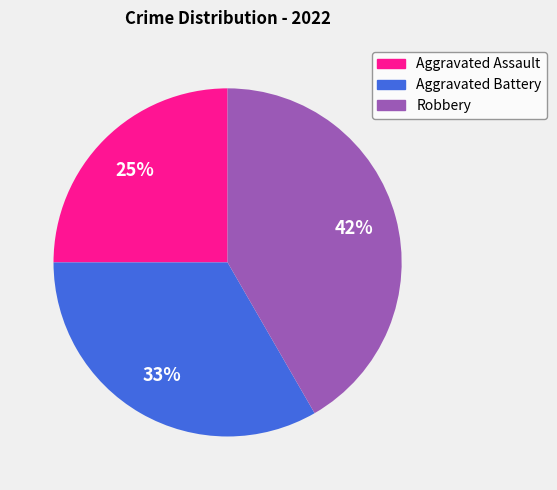

Is Aggravated Battery the majority of the pie?

No